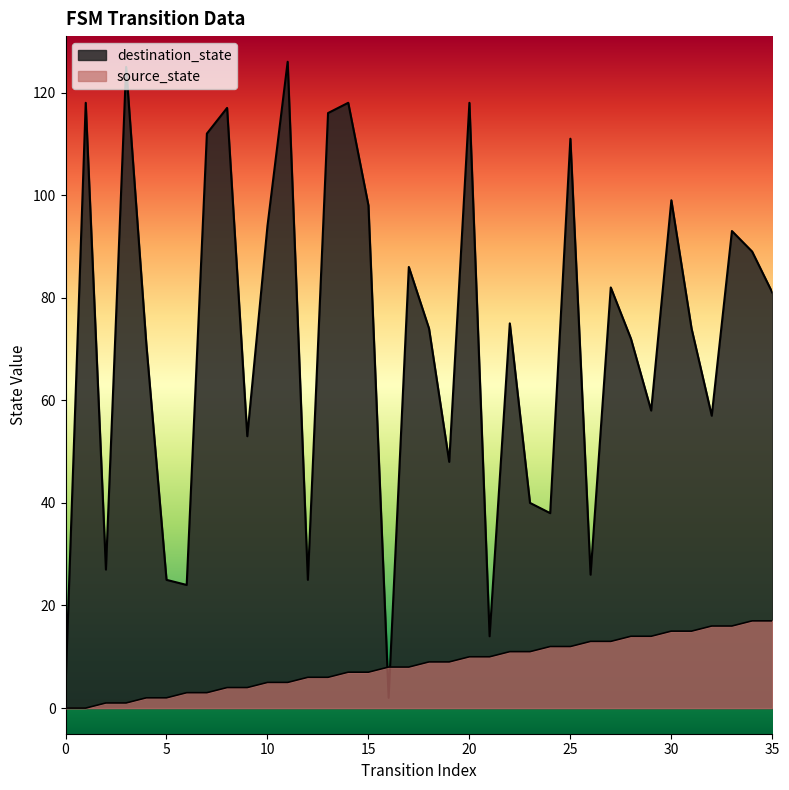

What is the value of the source_state point at the 28th from the left?

13